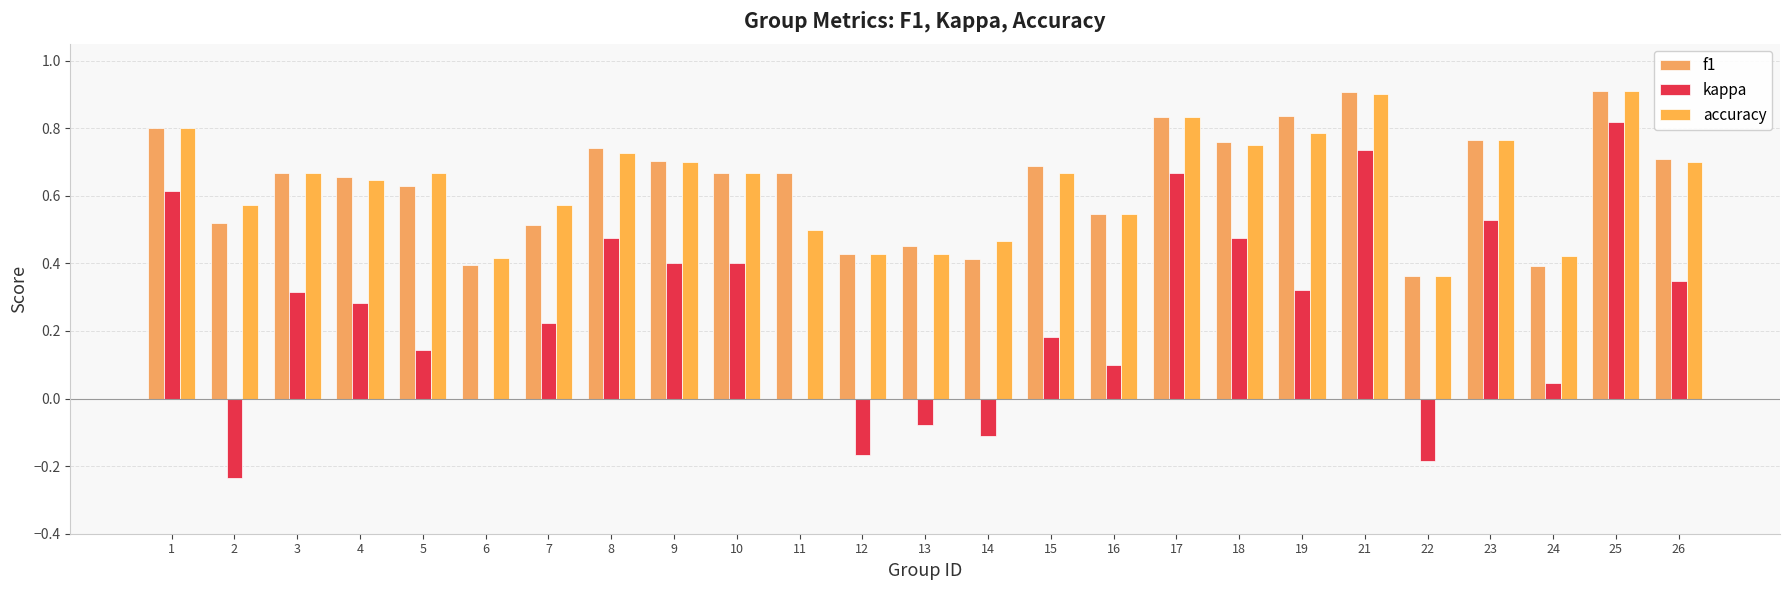

What is the sum of the f1 values at 19 and 18?

1.6